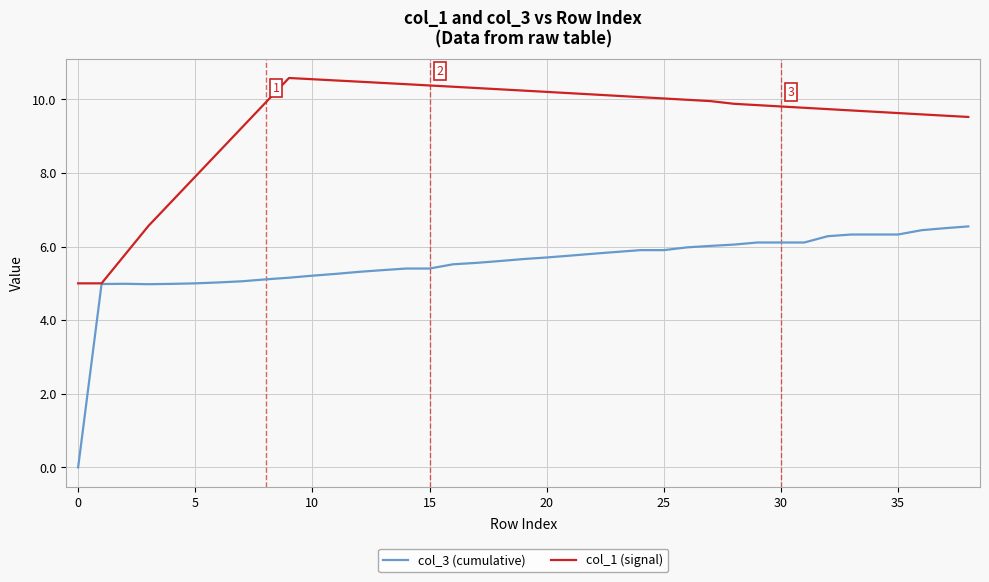

What is the maximum value shown in the chart?

10.6